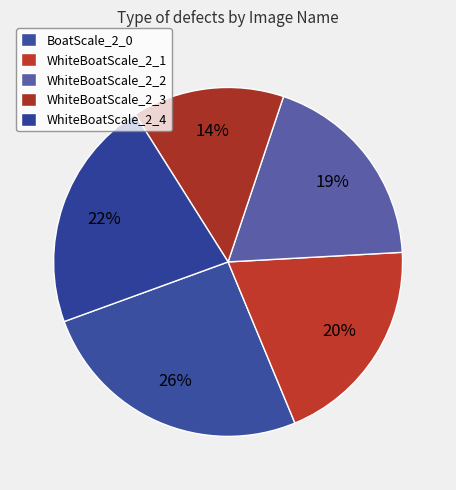

Count the number of slices in the pie.

5